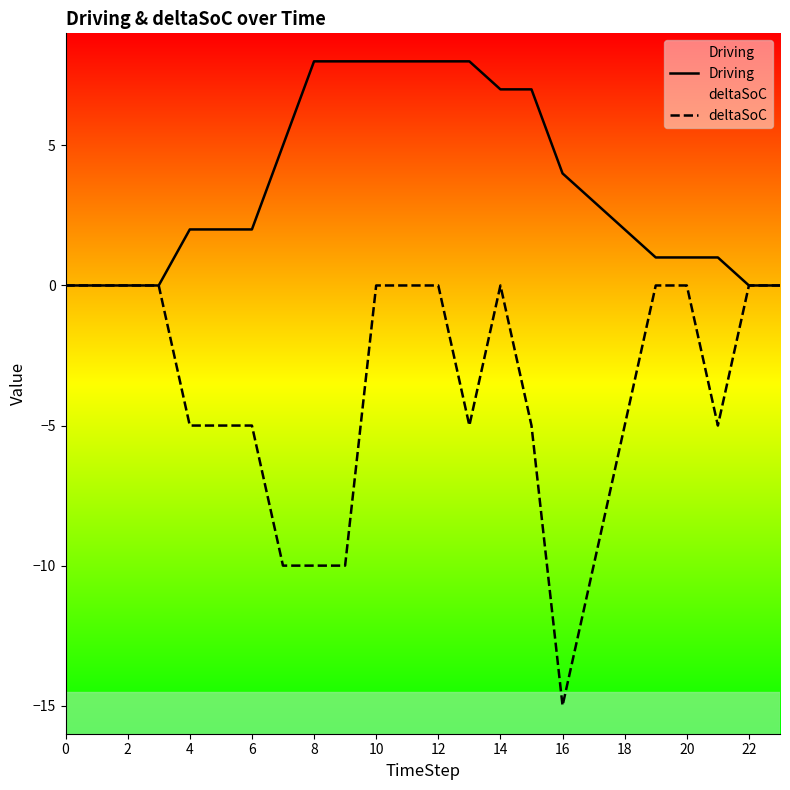

What is the average value of the Driving series?

4